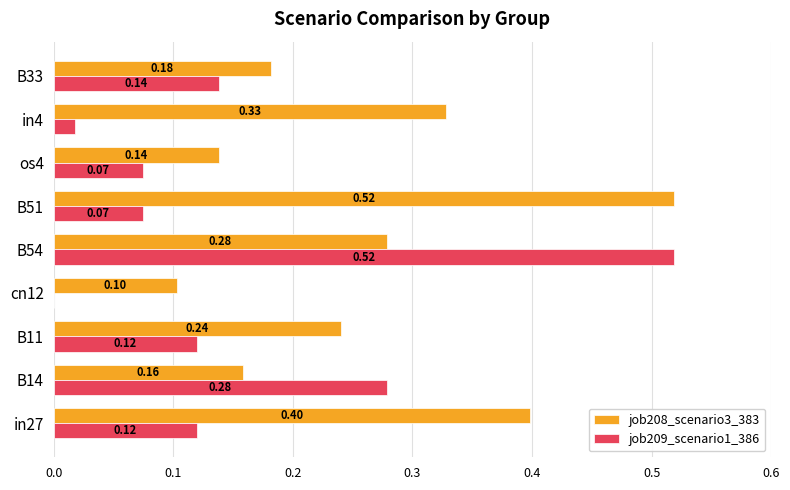

Is the value of job208_scenario3_383 at B11 greater than the value of job209_scenario1_386 at B33?

Yes